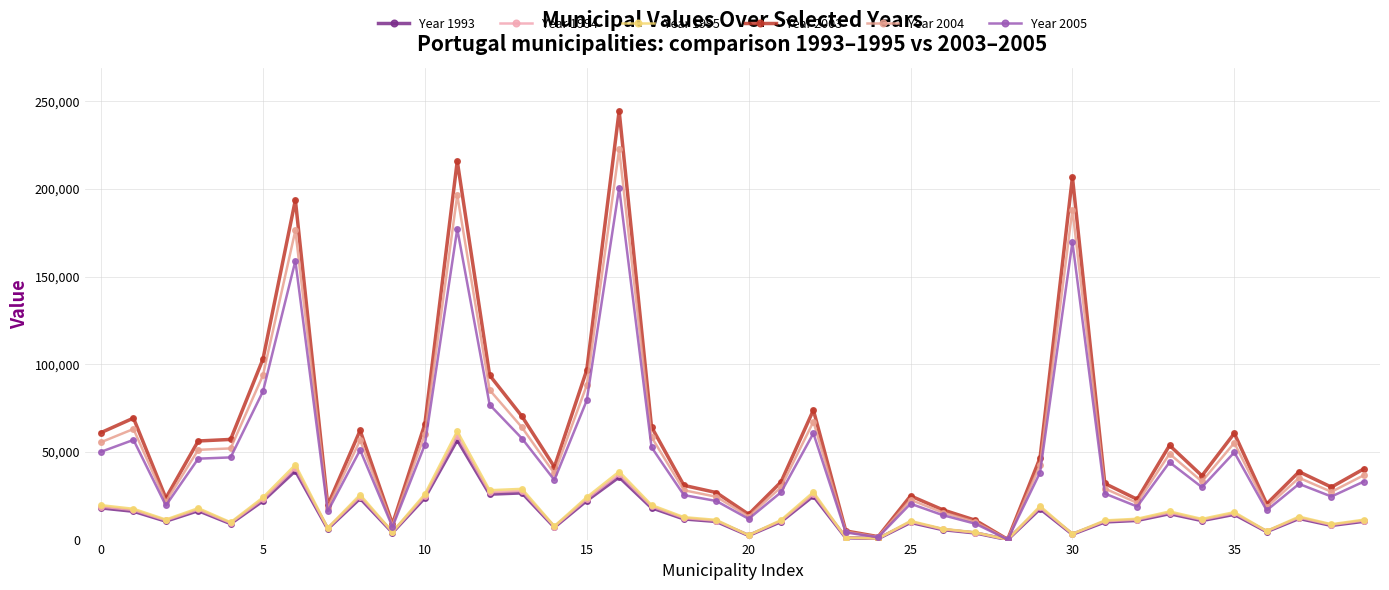

Is this an area chart (filled region under the line)?

No